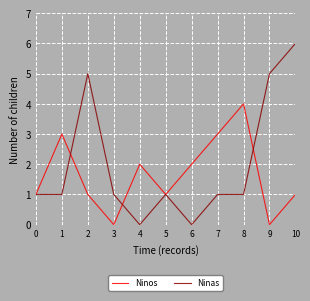

True or false: Ninas and Ninos cross at least once.

True